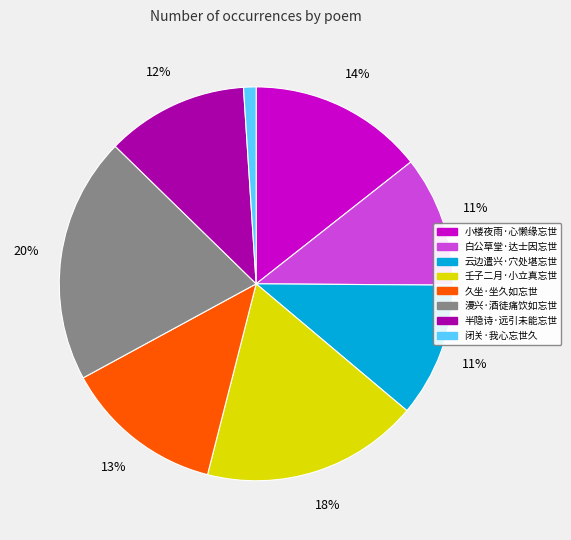

What percentage is the 小楼夜雨·心懒缘忘世 slice, to the nearest percent?

14%